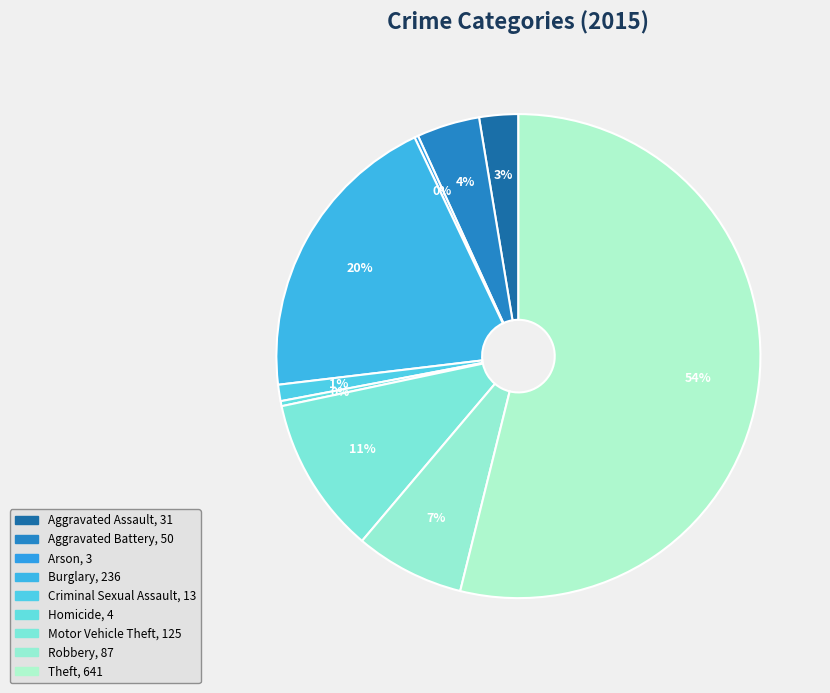

To the nearest percent, what is the difference between the largest and smallest slice percentages?

54%